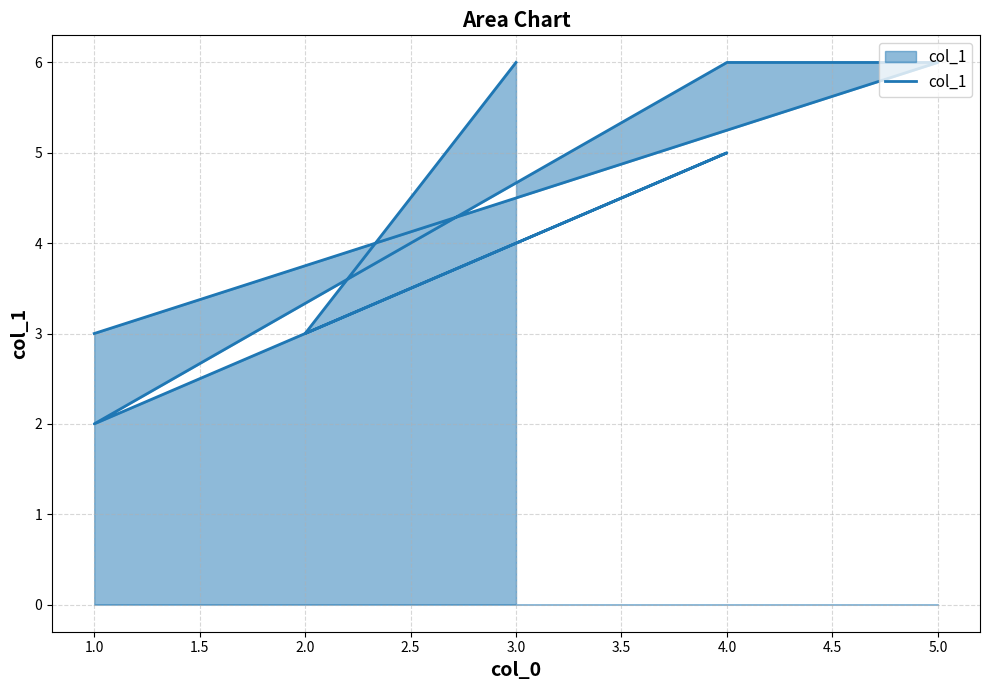

What is the smallest value displayed?

2